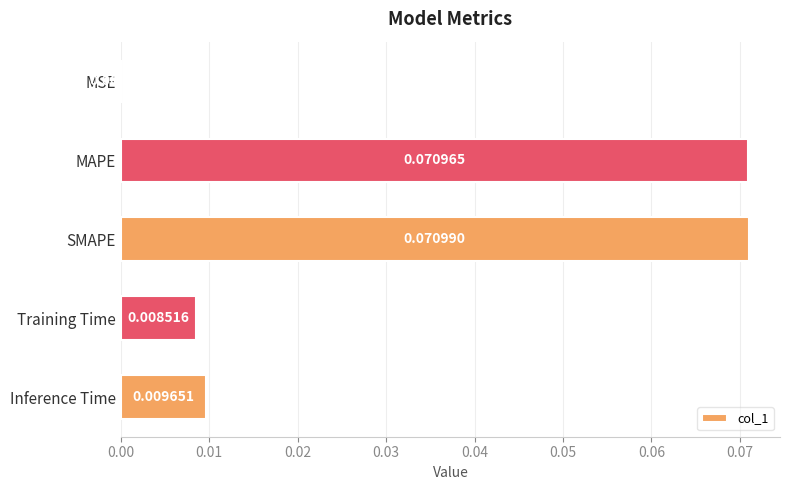

Which has a higher value, MAPE or SMAPE?

SMAPE